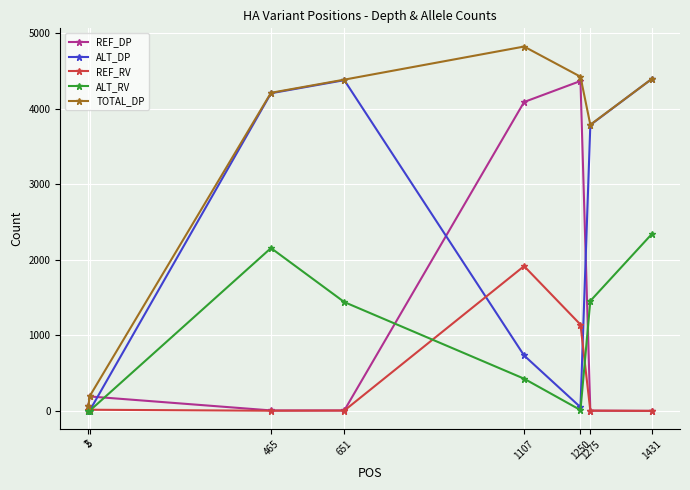

Where is TOTAL_DP nearest to the value 2442?

1275